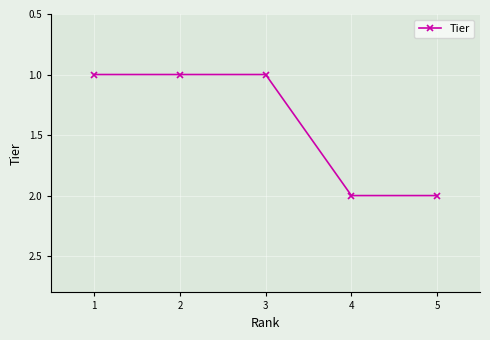

Reading right to left, extract all data points from this chart.

5=2	4=2	3=1	2=1	1=1